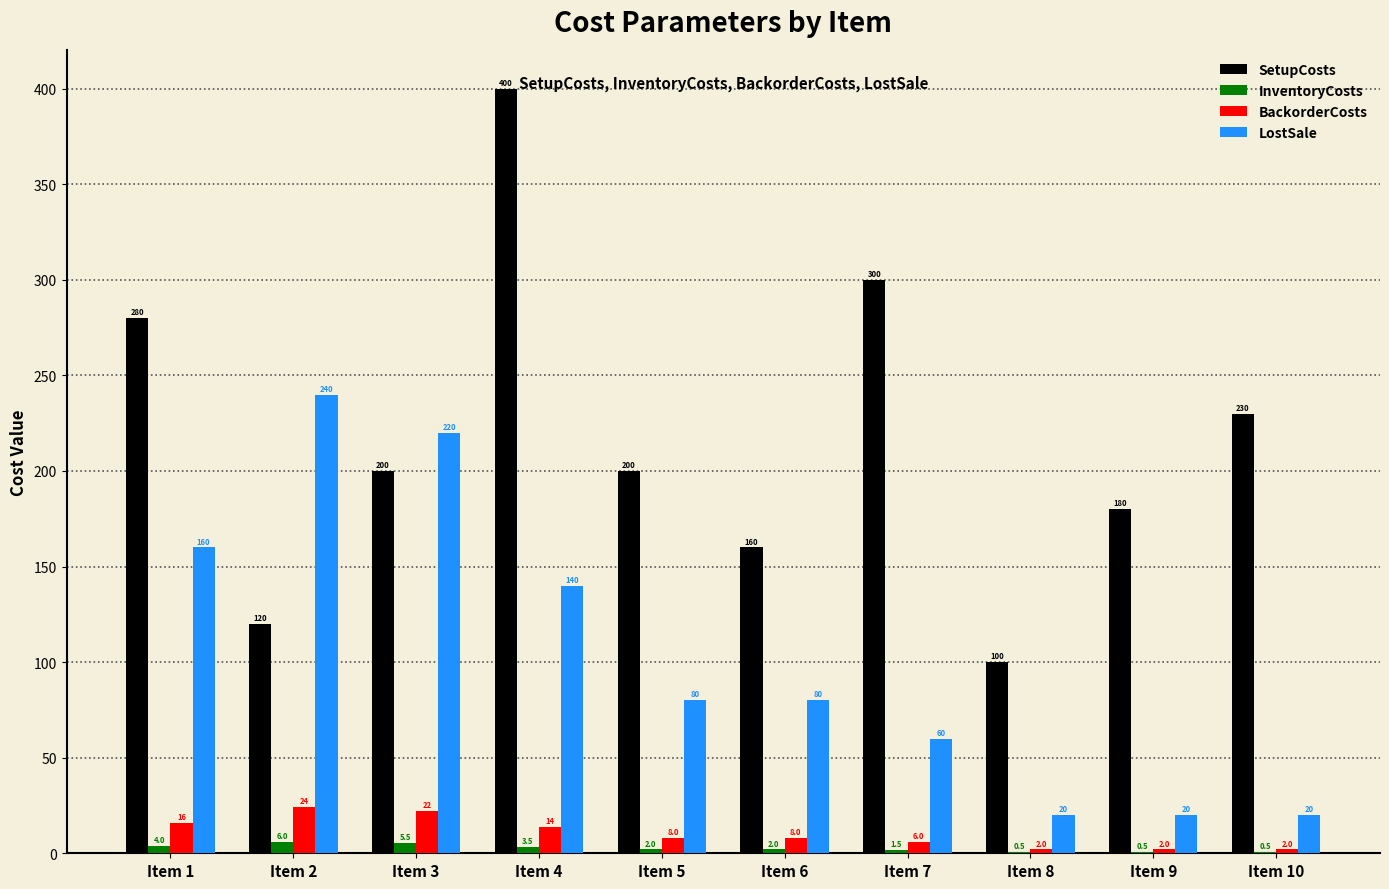

Is the value of SetupCosts at Item 3 greater than the value of InventoryCosts at Item 7?

Yes